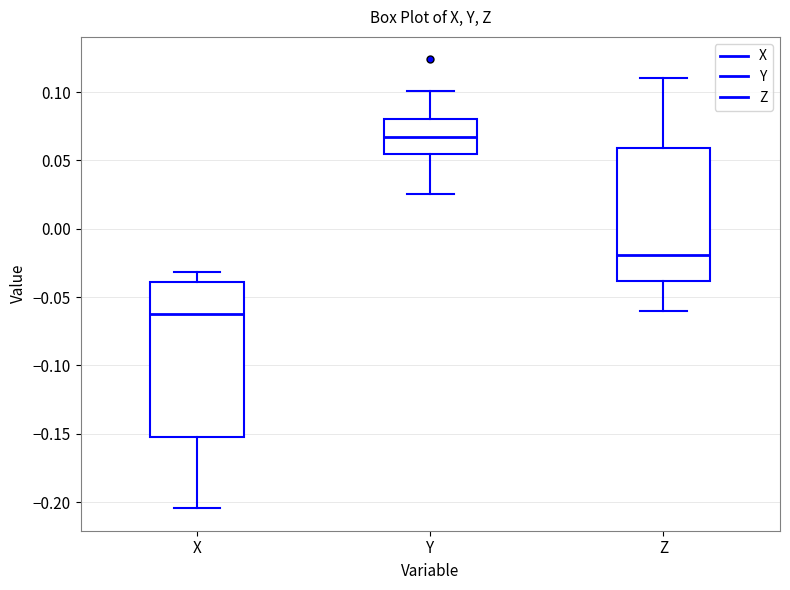

Reading left to right, transcribe this box plot: for each box, give where its median line is, the range the box spans, and where its two whiskers end, as read against the y-axis. The values are not printed on the chart, so give them approximately, as read against the axis.

X: median -0.065, box -0.155 to -0.040, whiskers -0.205 to -0.030
Y: median 0.065, box 0.055 to 0.080, whiskers 0.025 to 0.100
Z: median -0.020, box -0.040 to 0.060, whiskers -0.060 to 0.110